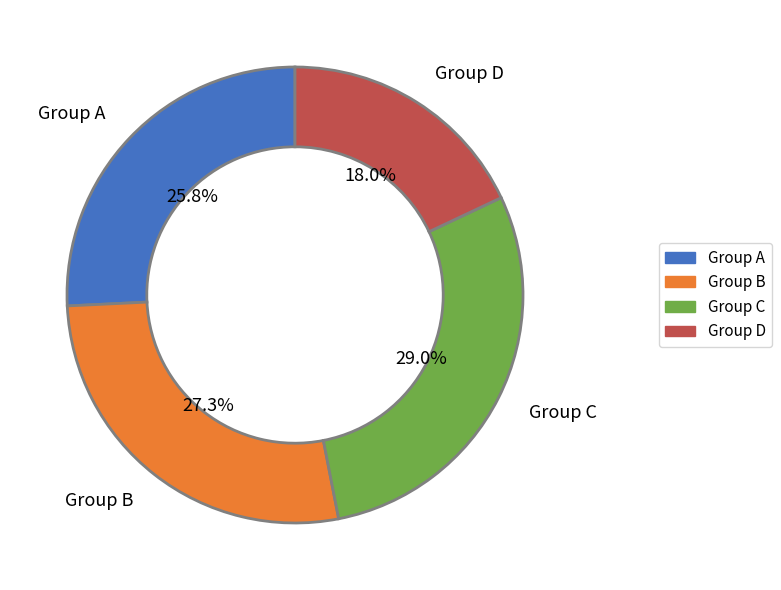

Is there a majority slice in this chart?

No